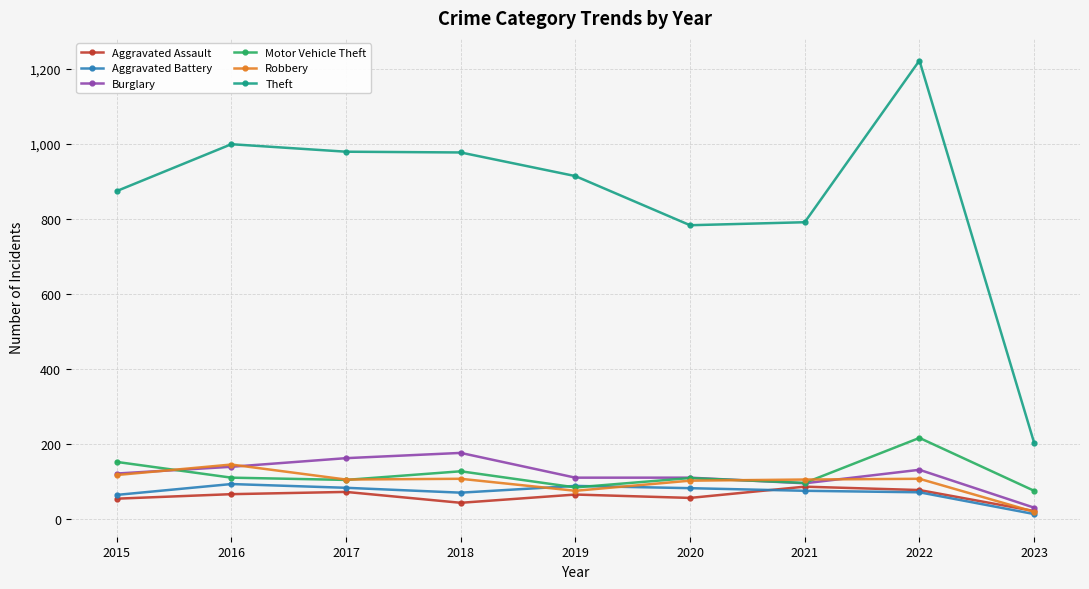

True or false: Aggravated Battery and Theft cross at least once.

False